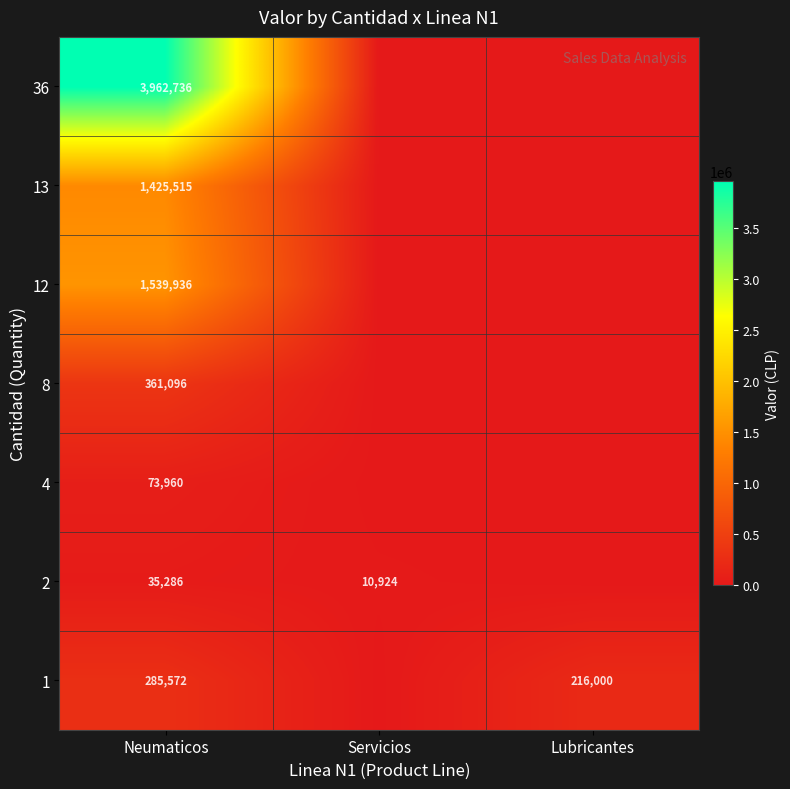

True or false: 4 has a value of 25222 at Neumaticos.

False